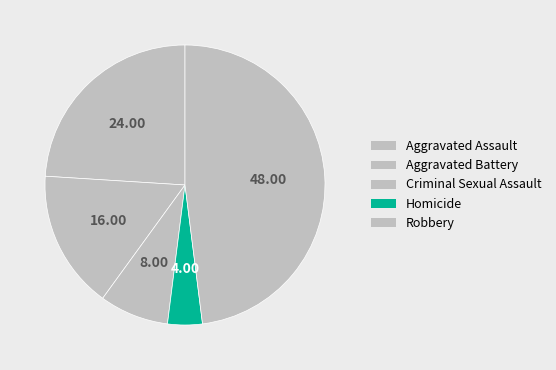

Is Aggravated Assault the majority of the pie?

No